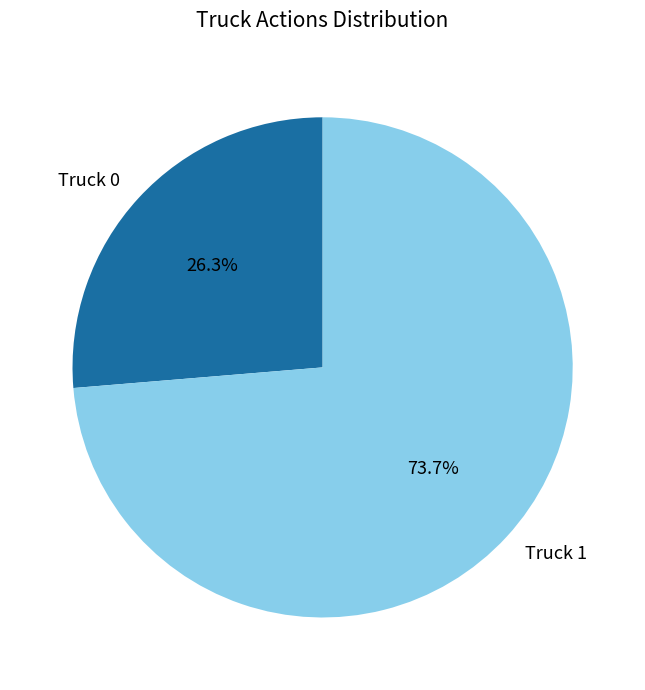

Which category has the biggest portion of the pie?

Truck 1